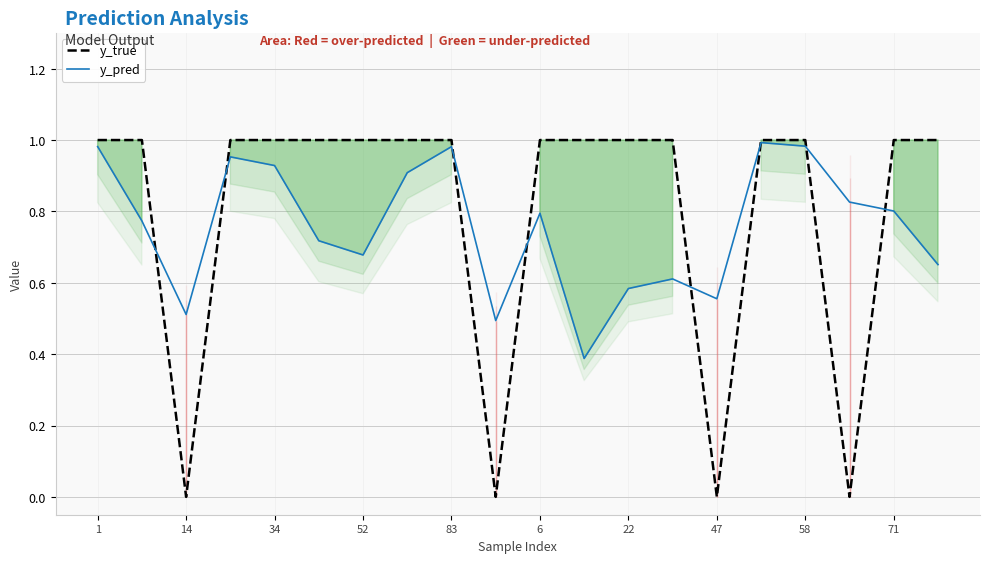

The value of y_true at 52 is 1.8. True or false?

False